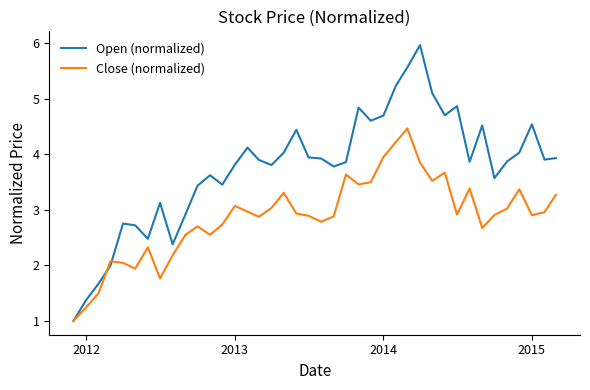

Does the chart have visible grid lines?

No